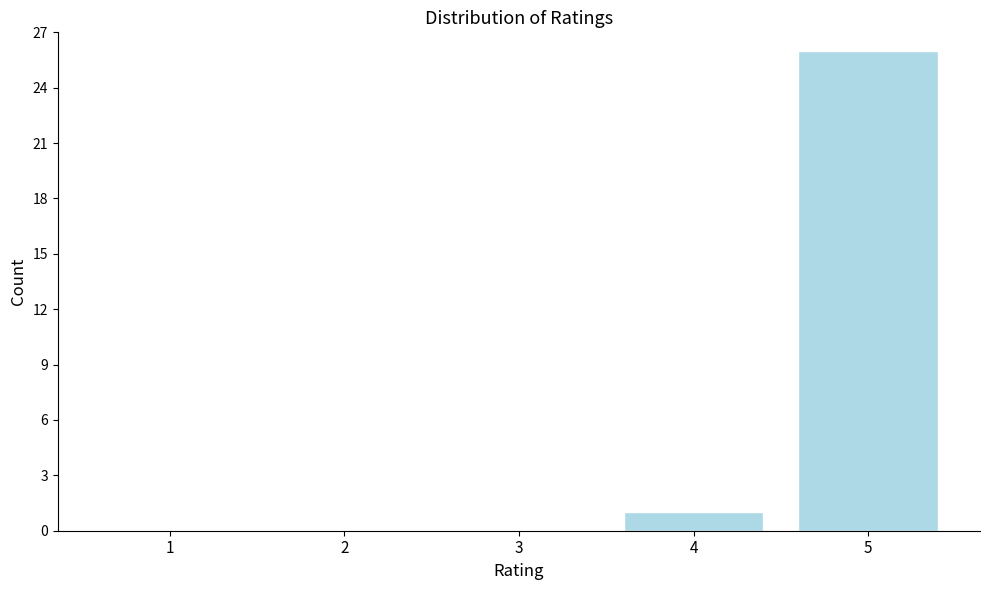

Reading left to right, list all the values displayed in this chart.

1=0	2=0	3=0	4=1	5=26